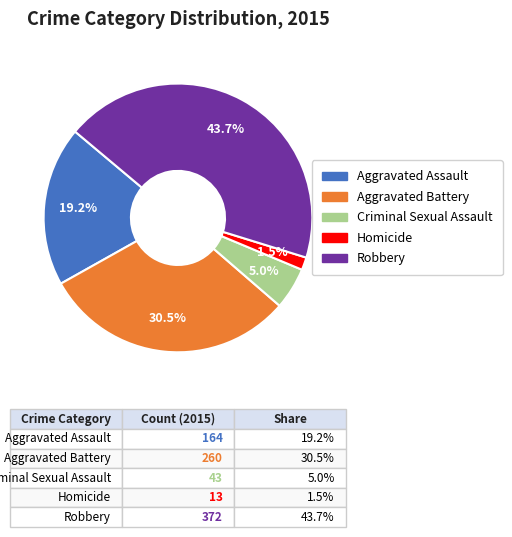

Do Homicide and Robbery together represent more than half of the pie?

No